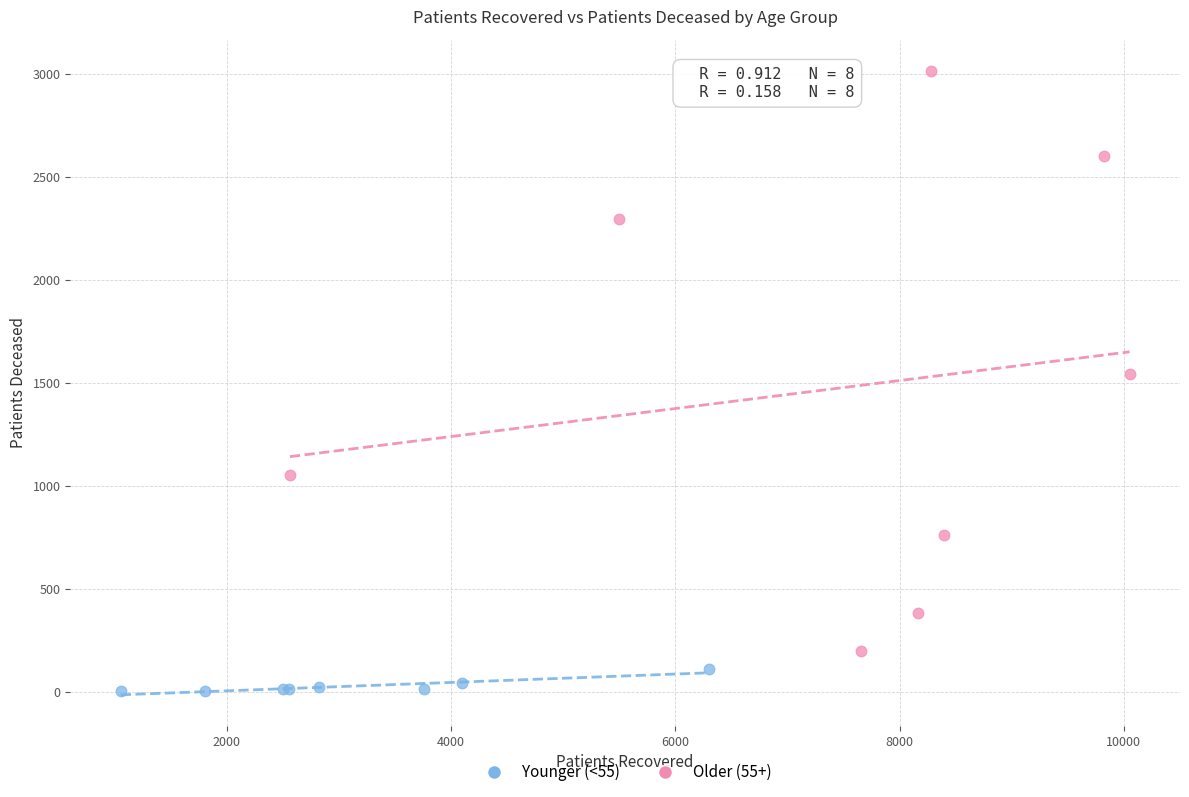

Which series reaches the maximum Y coordinate?

Older (55+)